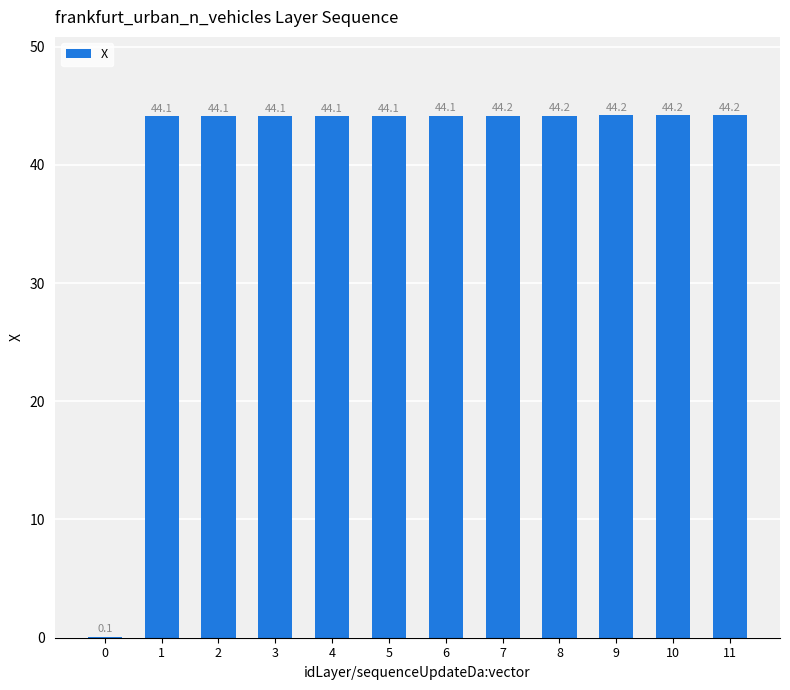

Are the bars horizontal?

No